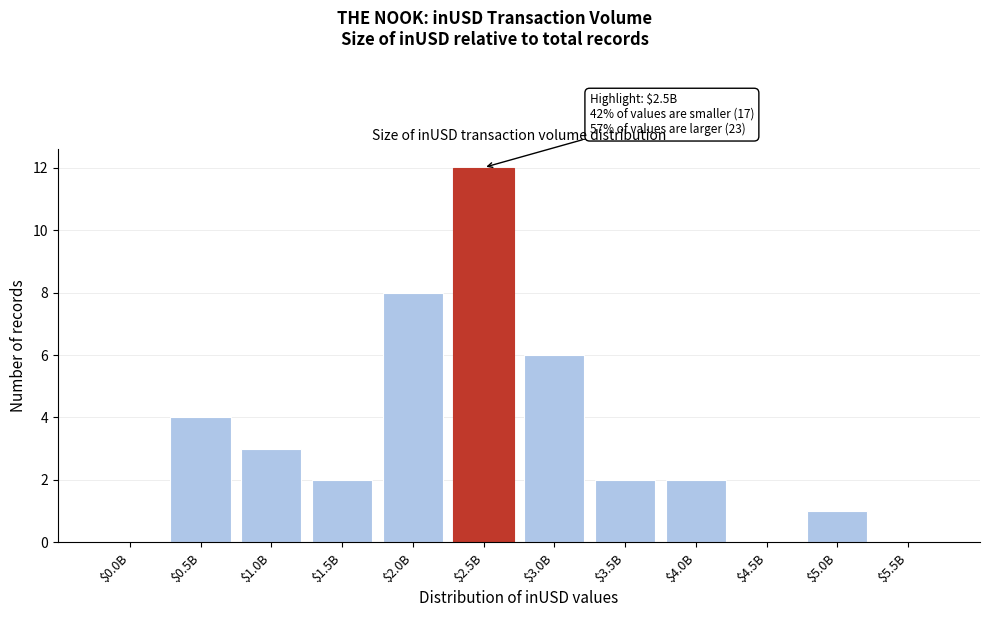

Which category has the highest value across all series?

$2.5B